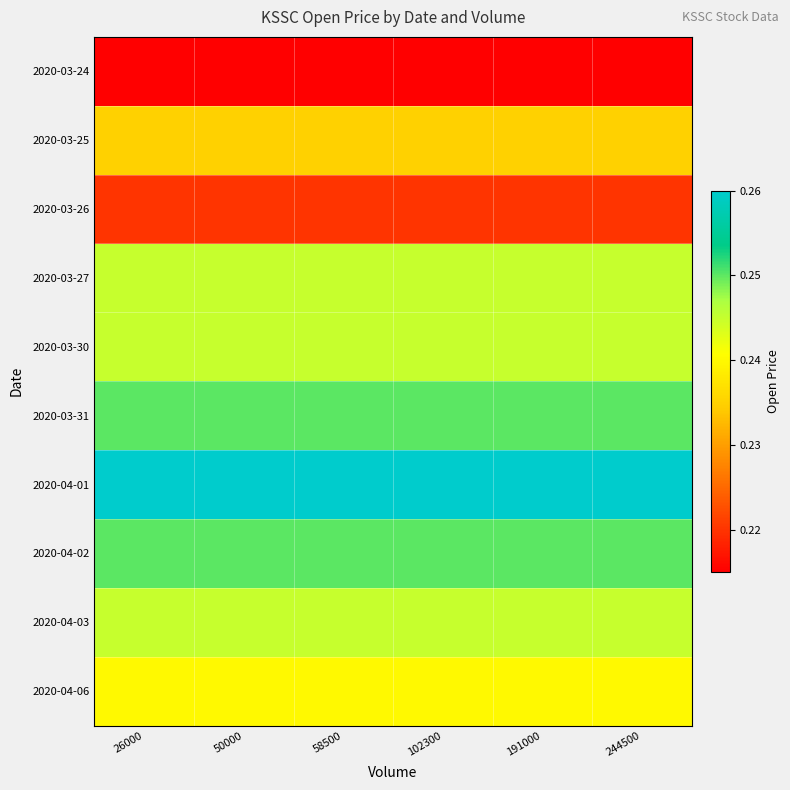

List the series in order of their peak value, highest first.

2020-04-01, 2020-03-31, 2020-04-02, 2020-03-27, 2020-03-30, 2020-04-03, 2020-04-06, 2020-03-25, 2020-03-26, 2020-03-24